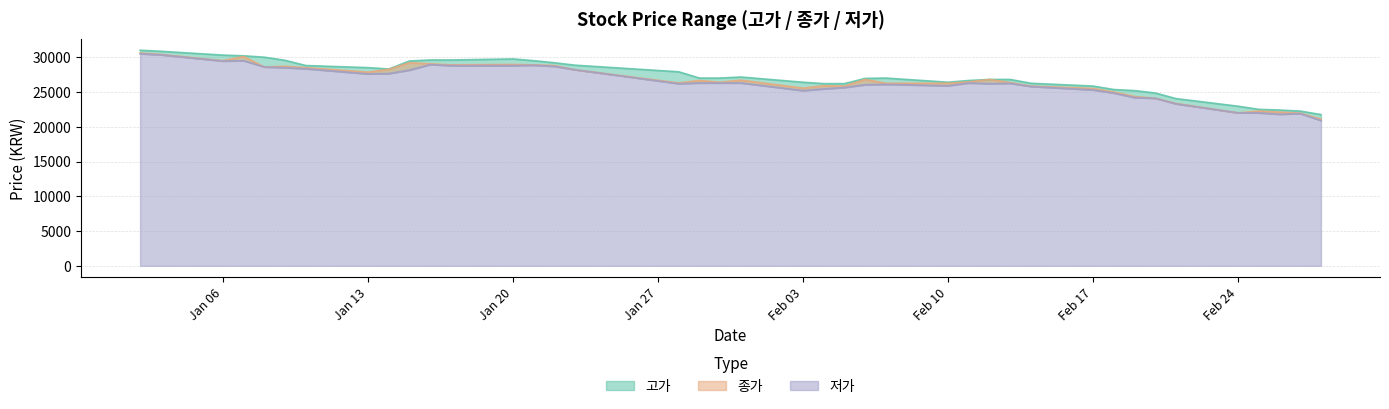

What is the total value across all series at 2020-02-11?

79400